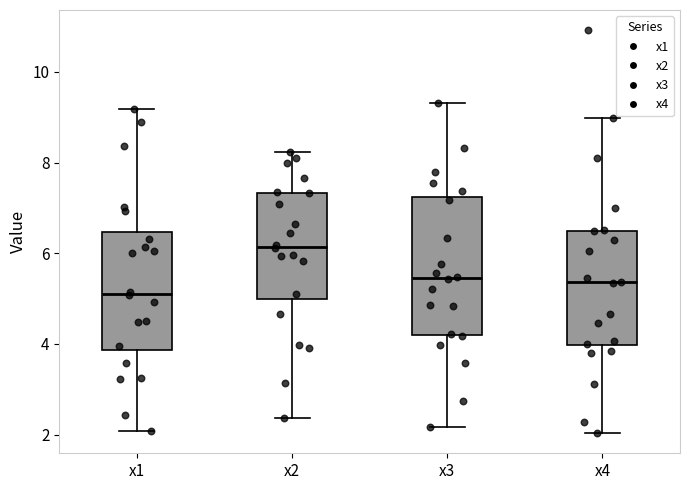

Which box's median line is the lowest?

x1